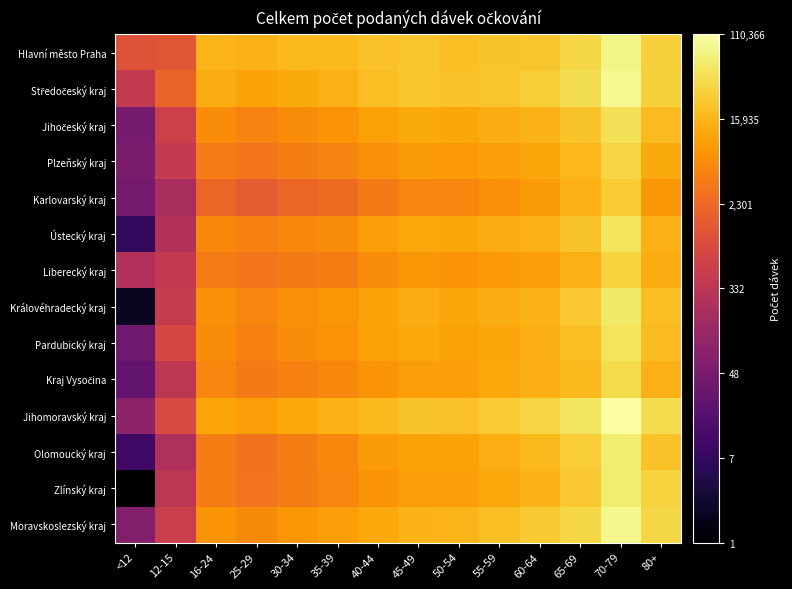

At which category does the chart reach its peak across all series?

70-79